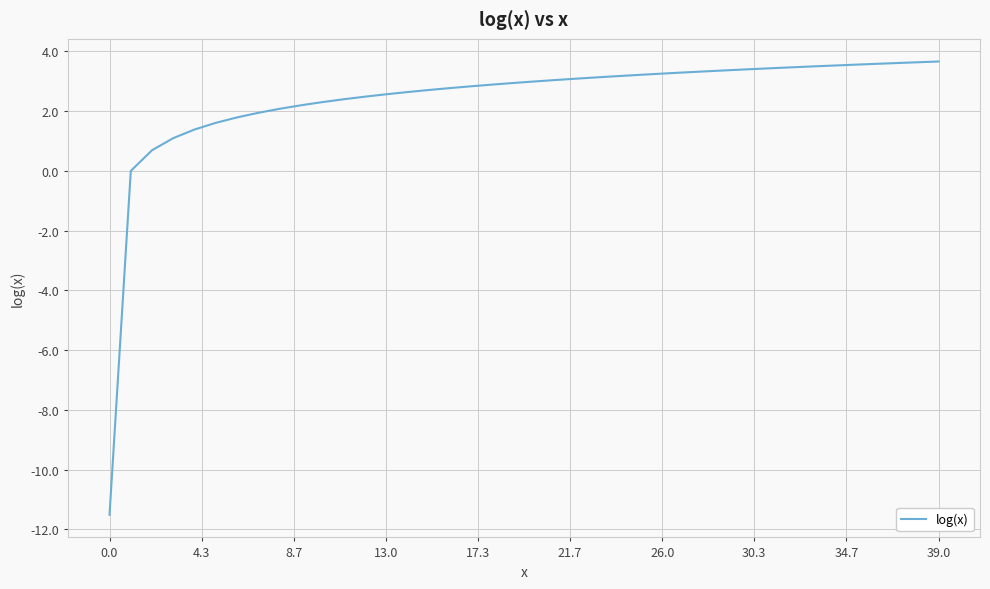

What is the difference between the maximum and minimum values?

15.2